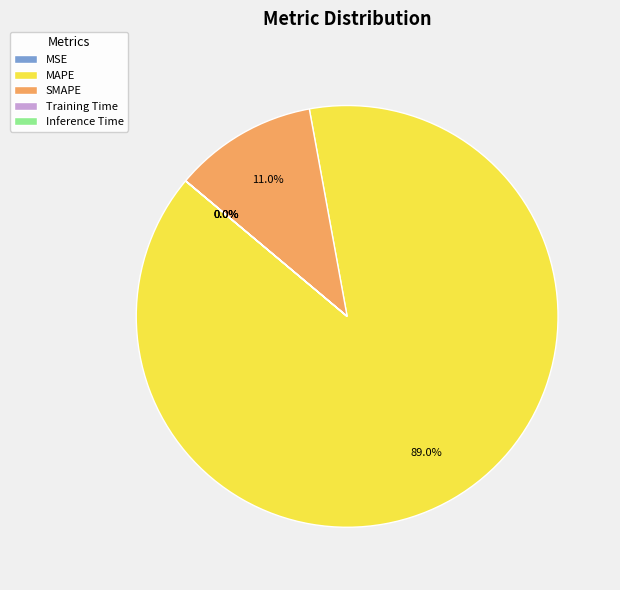

Which slice is the largest?

MAPE